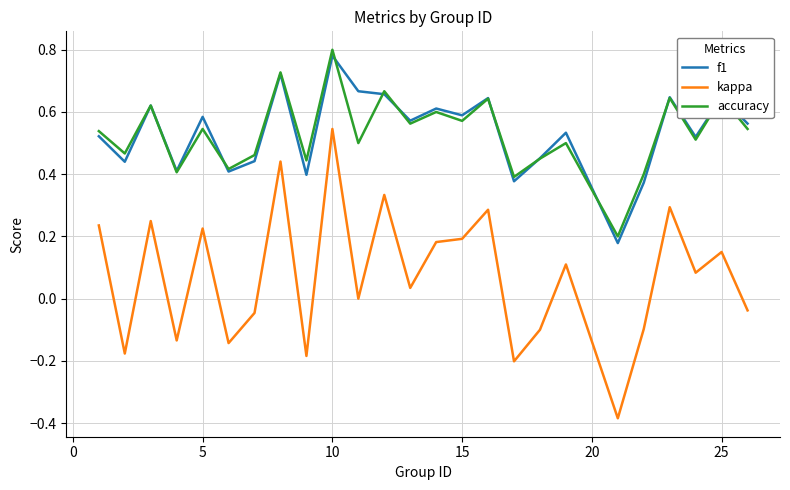

Which series has the largest range (max minus min)?

kappa